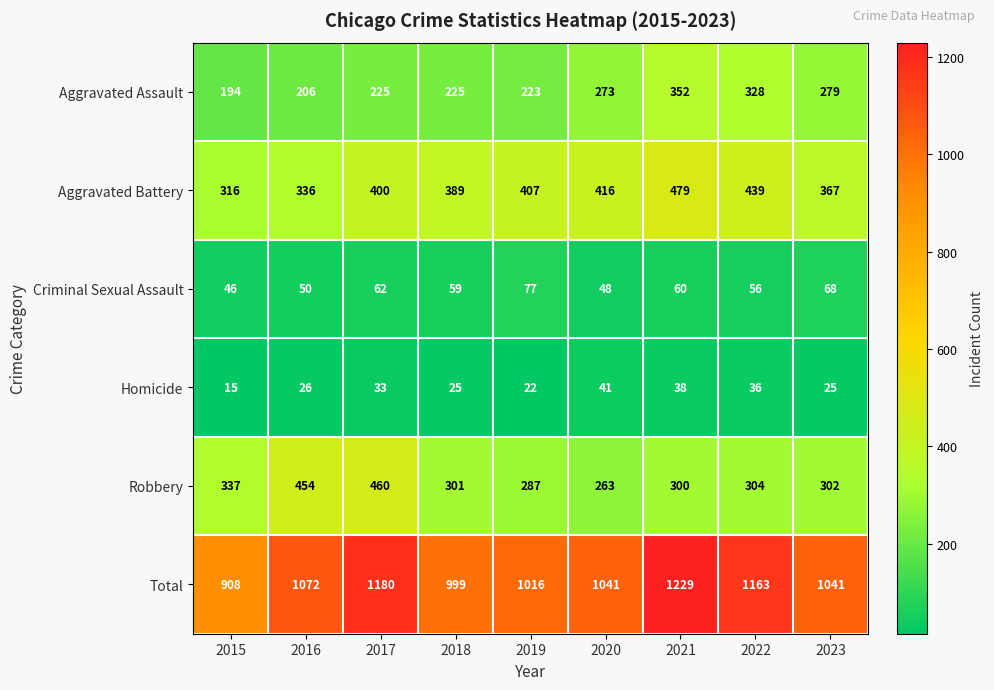

What is the difference between the maximum and second lowest values in the Aggravated Battery series?

143